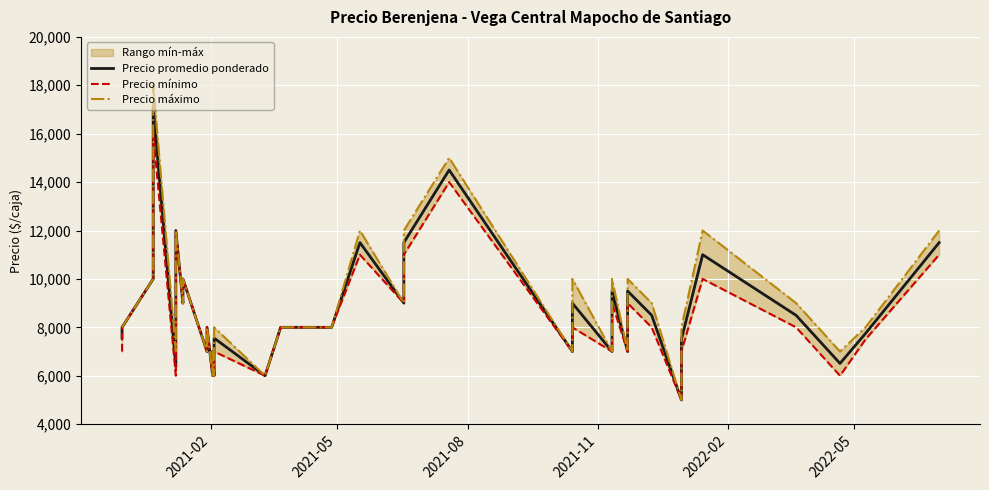

Reading left to right, extract all data points from this chart.

Precio promedio ponderado: 7556	8000	10000	17111	6381	8417	12000	9000	10000	10000	7000	8000	6000	7000	6000	7000	7556	6000	8000	8000	8000	8000	11500	9000	11500	14500	7000	9000	7000	9508	7000	9500	8500	5000	7500	11000	8495	6508	7747	11500
Precio mínimo: 7000	8000	10000	16000	6000	8000	12000	9000	10000	10000	7000	8000	6000	7000	6000	7000	7000	6000	8000	8000	8000	8000	11000	9000	11000	14000	7000	8000	7000	9000	7000	9000	8000	5000	7000	10000	8000	6000	7500	11000
Precio máximo: 8000	8000	10000	18000	7000	9000	12000	9000	10000	10000	7000	8000	6000	7000	6000	7000	8000	6000	8000	8000	8000	8000	12000	9000	12000	15000	7000	10000	7000	10000	7000	10000	9000	5000	8000	12000	9000	7000	8000	12000